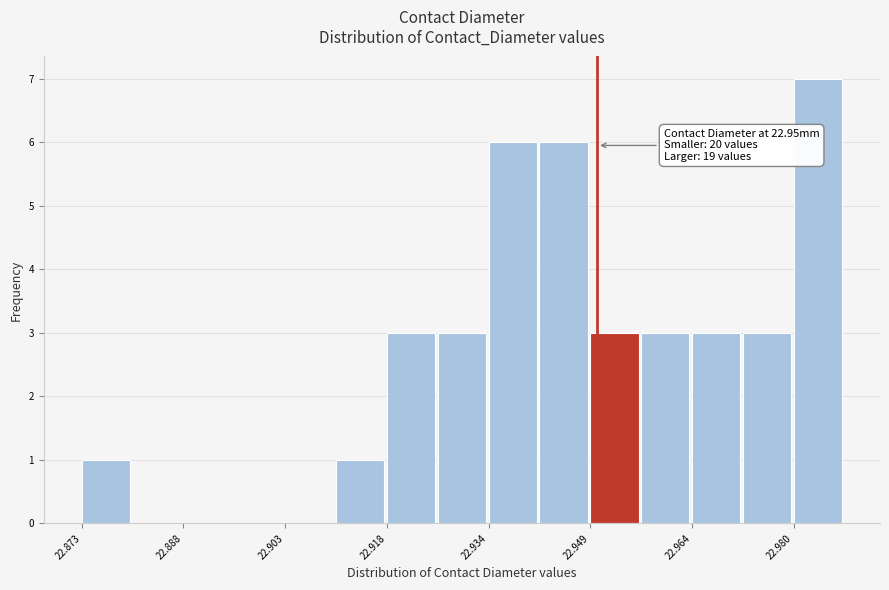

Around what value on the x-axis is the tallest bar? Give the approximate position of its centre, as read against the axis.

22.984